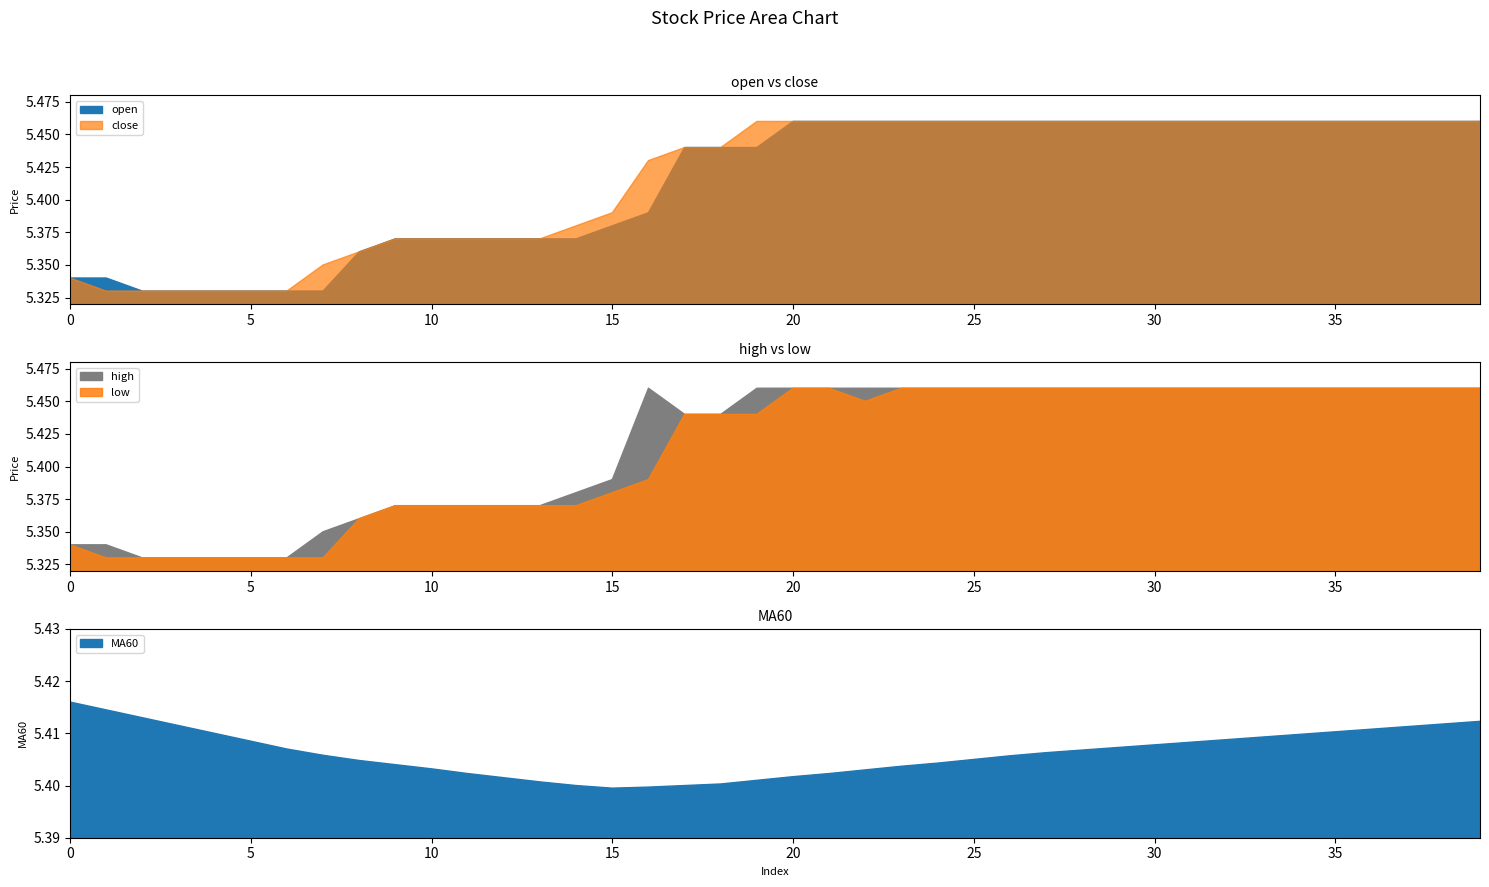

Between 19 and 12, which is larger?

19